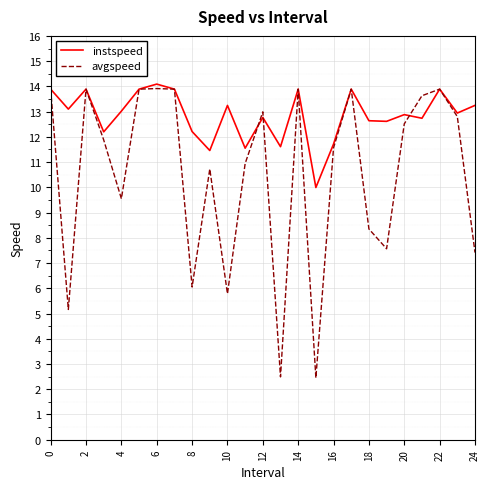

List the series in order of their peak value, highest first.

instspeed, avgspeed